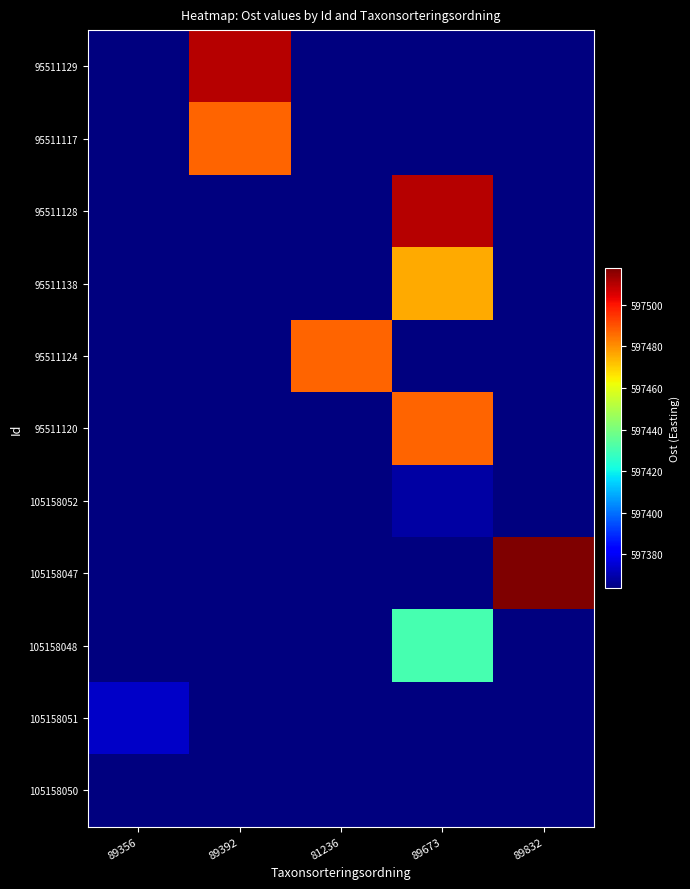

Reading left to right, list all the values displayed in this chart.

95511129: 89356=597363.5	89392=597509.8	81236=597363.5	89673=597363.5	89832=597363.5
95511117: 89356=597363.5	89392=597487.0	81236=597363.5	89673=597363.5	89832=597363.5
95511128: 89356=597363.5	89392=597363.5	81236=597363.5	89673=597509.8	89832=597363.5
95511138: 89356=597363.5	89392=597363.5	81236=597363.5	89673=597475.6	89832=597363.5
95511124: 89356=597363.5	89392=597363.5	81236=597487.0	89673=597363.5	89832=597363.5
95511120: 89356=597363.5	89392=597363.5	81236=597363.5	89673=597487.0	89832=597363.5
105158052: 89356=597363.5	89392=597363.5	81236=597363.5	89673=597368.5	89832=597363.5
105158047: 89356=597363.5	89392=597363.5	81236=597363.5	89673=597363.5	89832=597517.7
105158048: 89356=597363.5	89392=597363.5	81236=597363.5	89673=597430.7	89832=597363.5
105158051: 89356=597373.5	89392=597363.5	81236=597363.5	89673=597363.5	89832=597363.5
105158050: 89356=597363.5	89392=597363.5	81236=597363.5	89673=597363.5	89832=597363.5